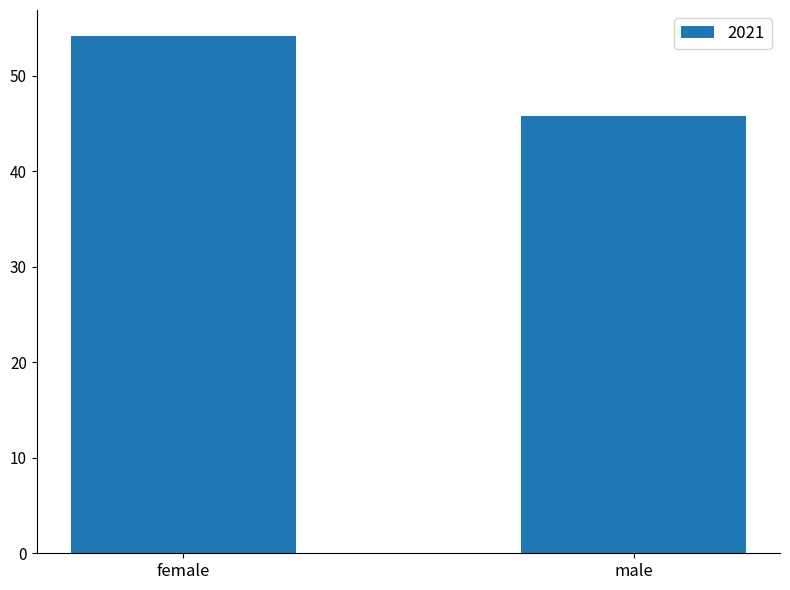

What is the difference between the maximum and minimum values?

8.4